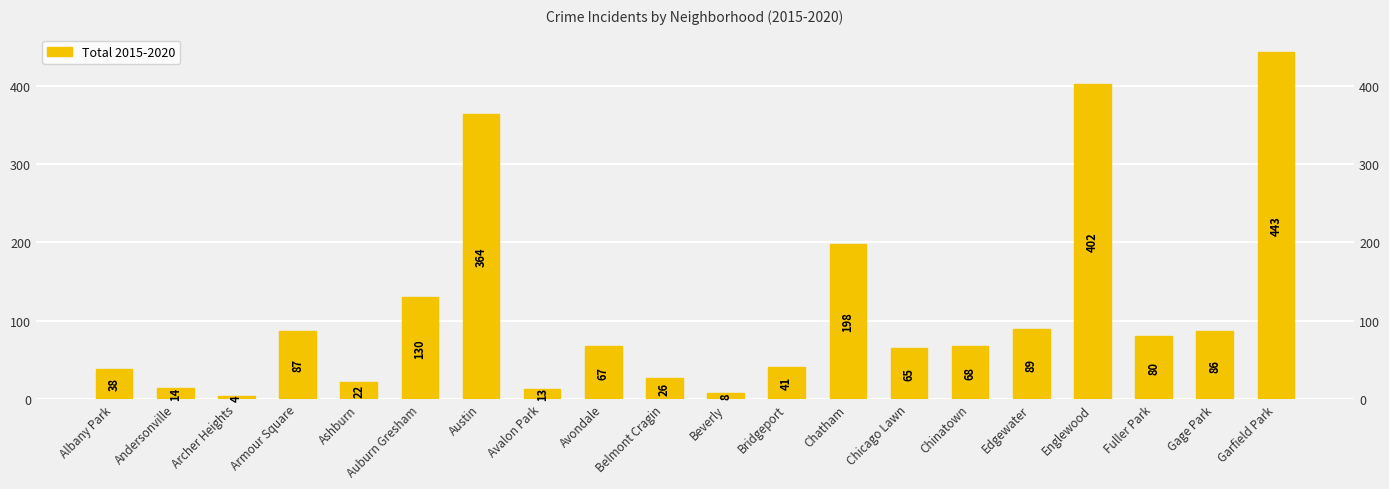

How many values are below 68?

10